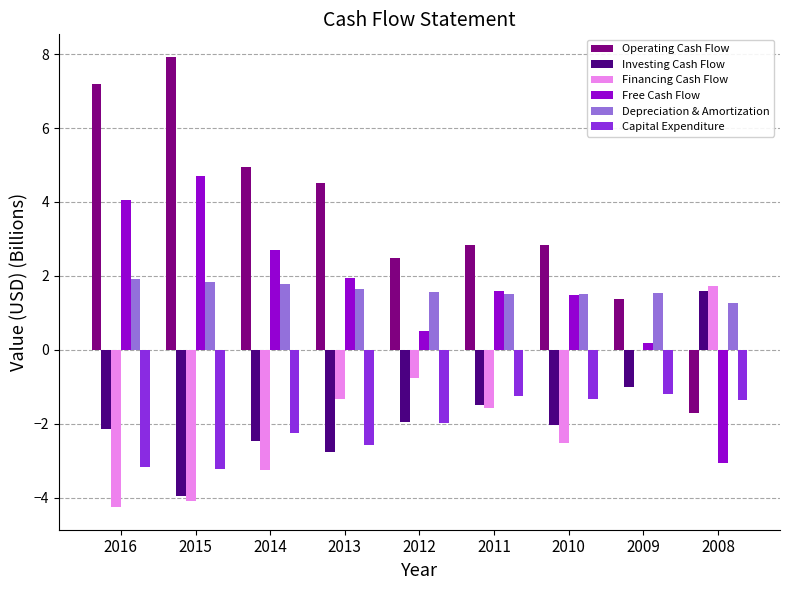

Which series has the largest total across all categories?

Operating Cash Flow